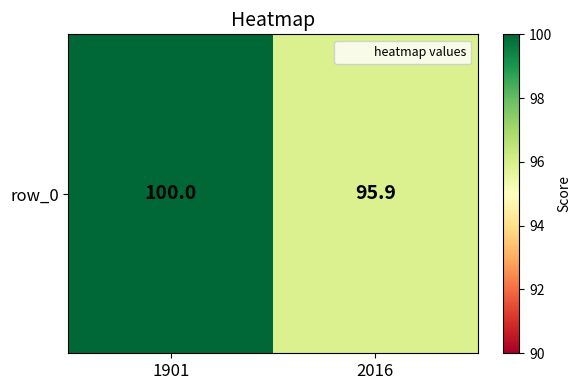

What value does the data have at 1901?

100.0